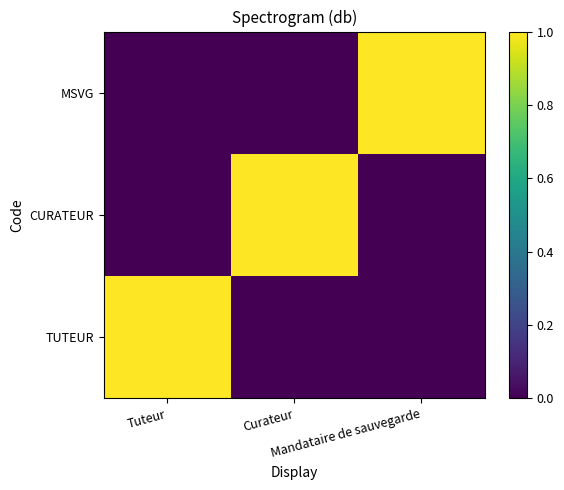

List the series in order of their peak value, lowest first.

TUTEUR, CURATEUR, MSVG